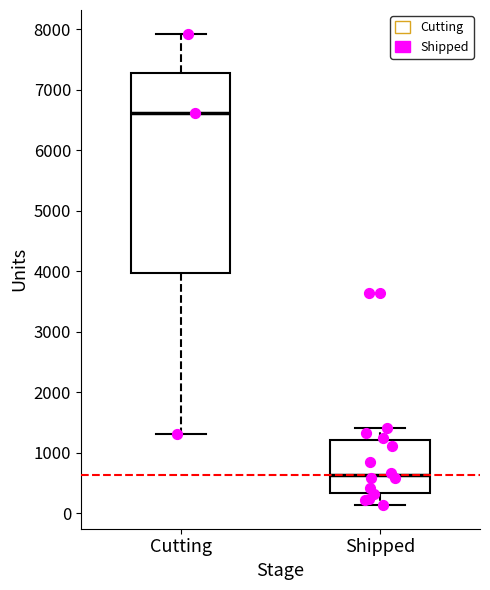

Reading left to right, read every box against the y-axis: the position of its median line, the range the box covers, and the ends of its whiskers. The values are not printed on the chart, so give them approximately, as read against the axis.

Cutting: median 6600, box 4000 to 7300, whiskers 1300 to 7900
Shipped: median 600, box 300 to 1200, whiskers 100 to 1400